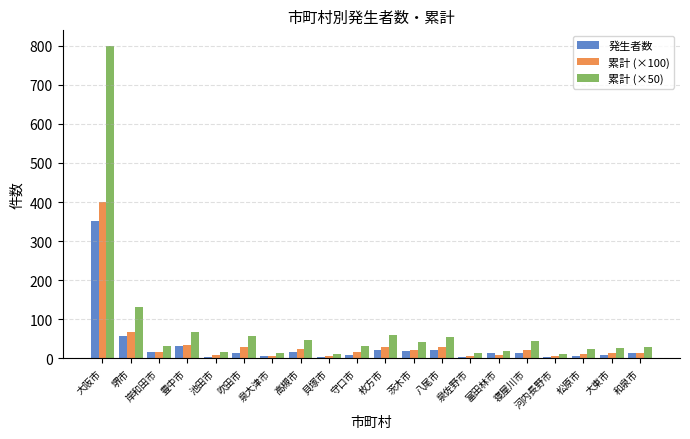

The 発生者数 series shows 549.7 at 大阪市. True or false?

False